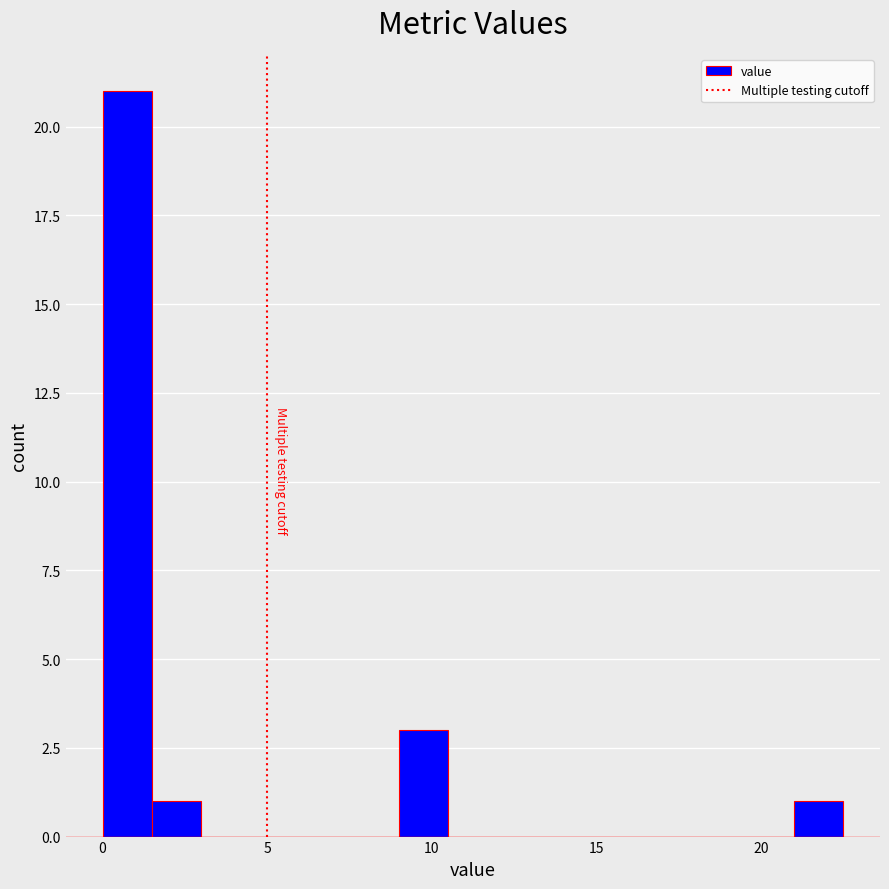

Read against the x-axis, roughly where is the centre of the tallest bar?

1.0